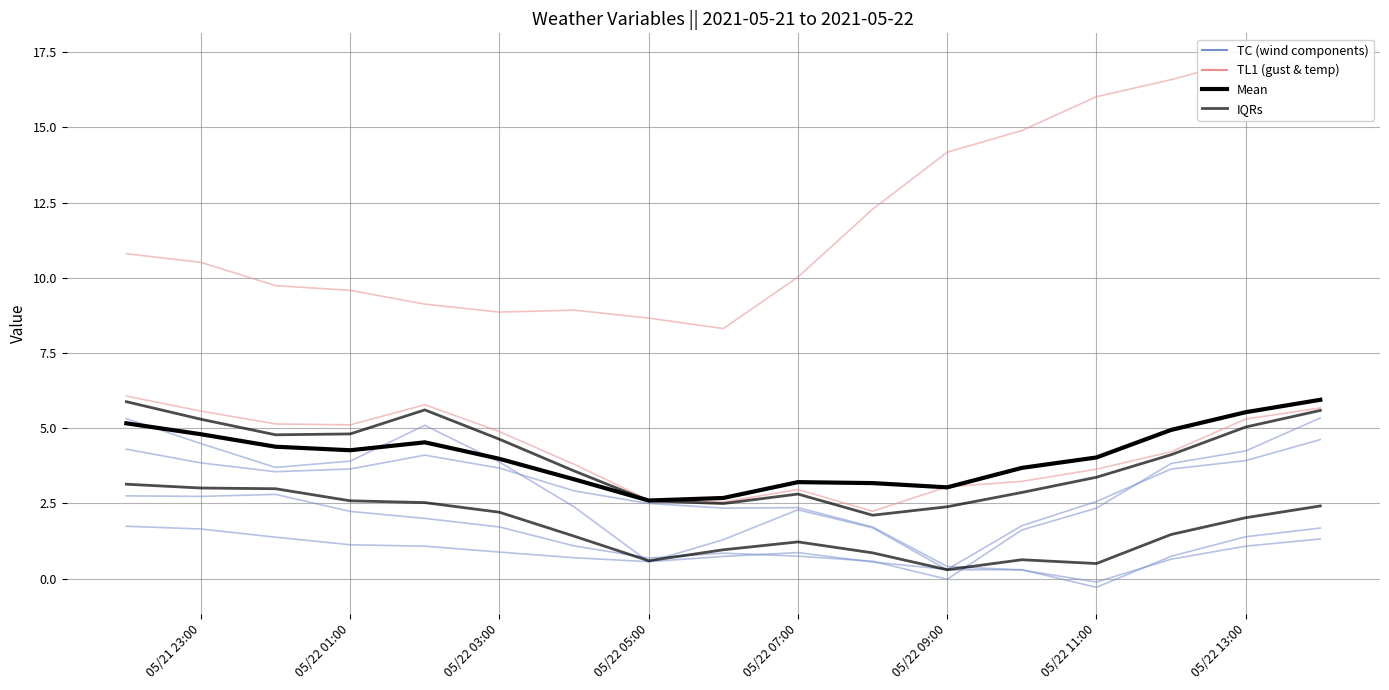

Is it true that v_wind_0 equals 0.6 at 2021-05-22 12:00:00?

True